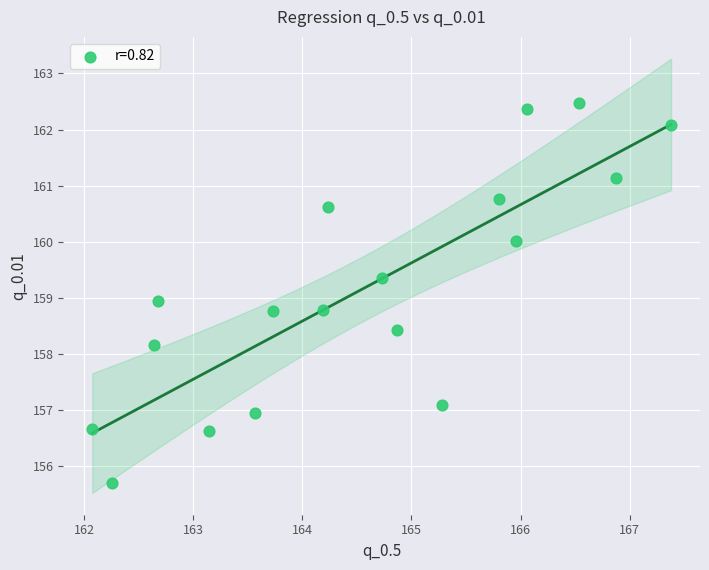

What is the range of X values (max minus min)?

5.3